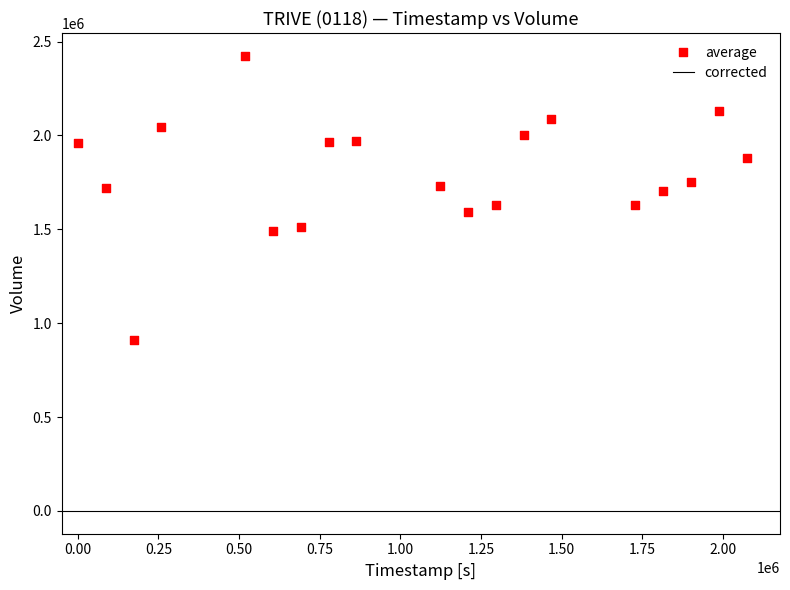

What is the range of Y values (max minus min)?

1511651